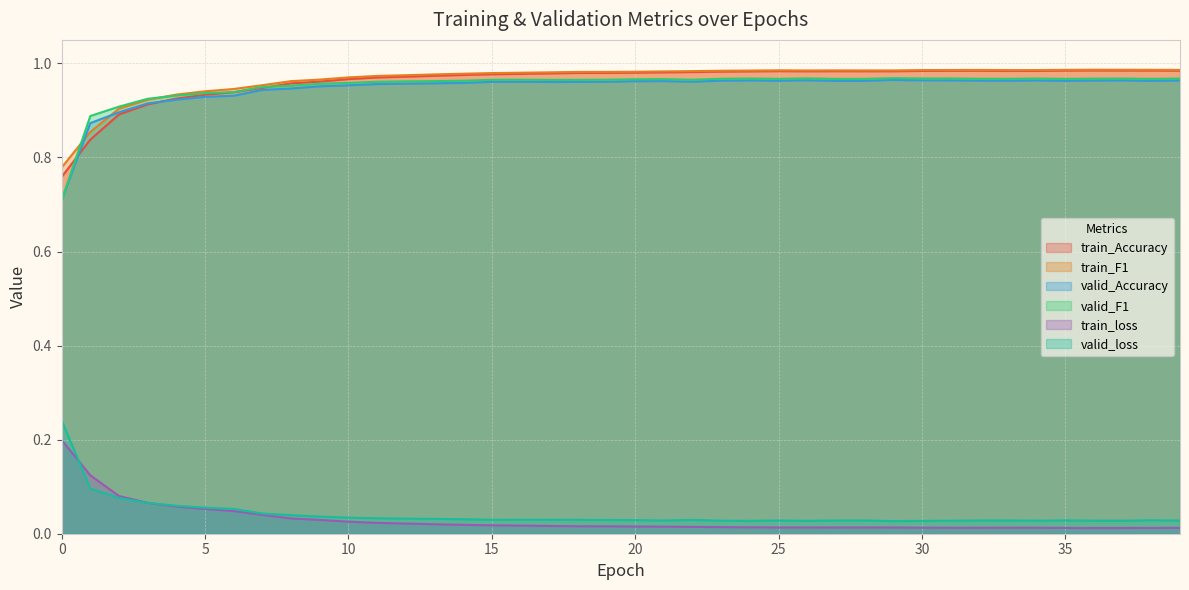

Count the valid_Accuracy values in the range 0 to 1.

40